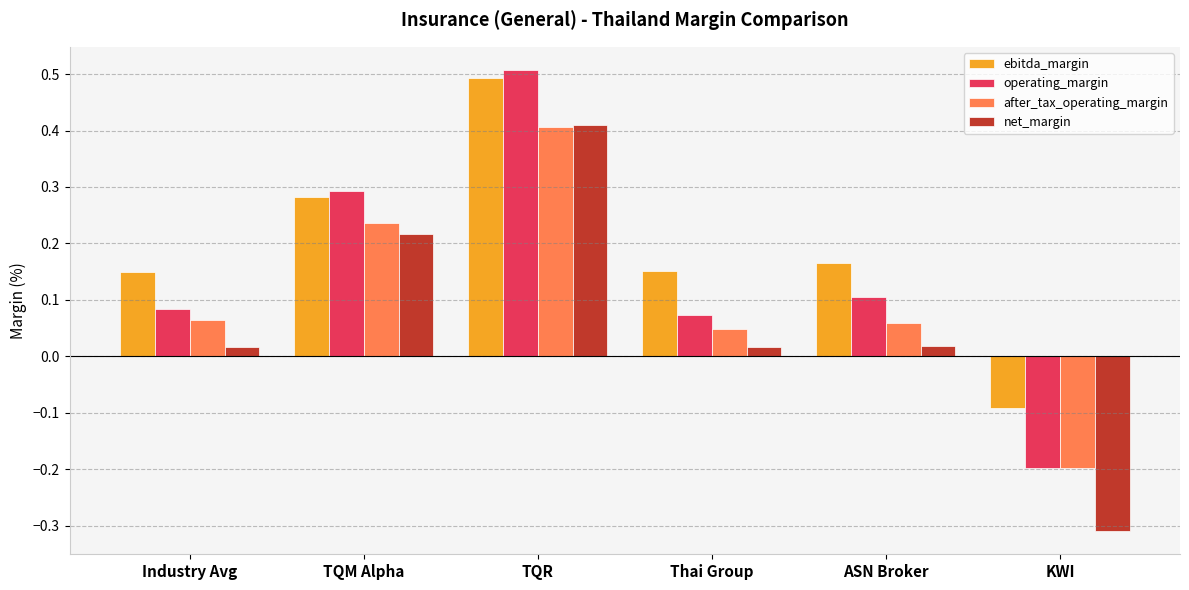

What is the label of the 3rd bar from the right?

Thai Group